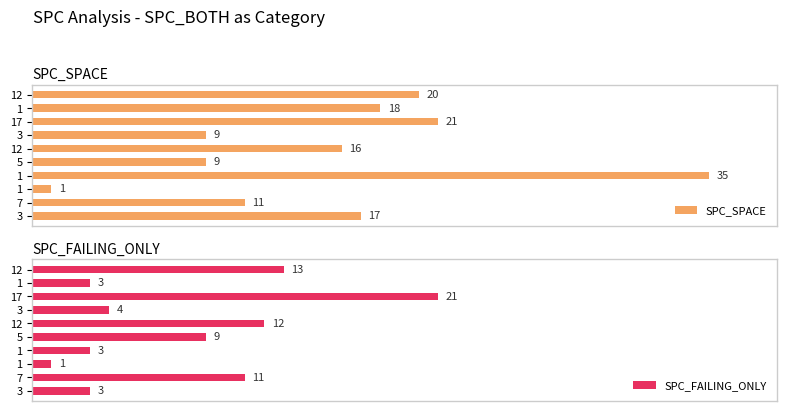

What is the difference between the maximum and minimum values in the SPC_FAILING_ONLY series?

20